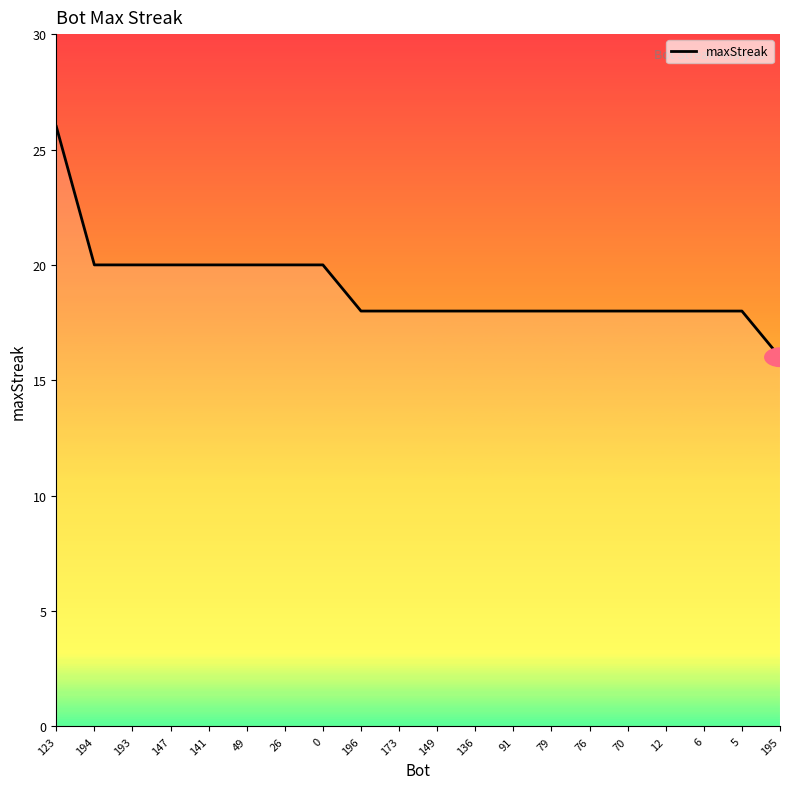

What is the approximate value at 91?

18